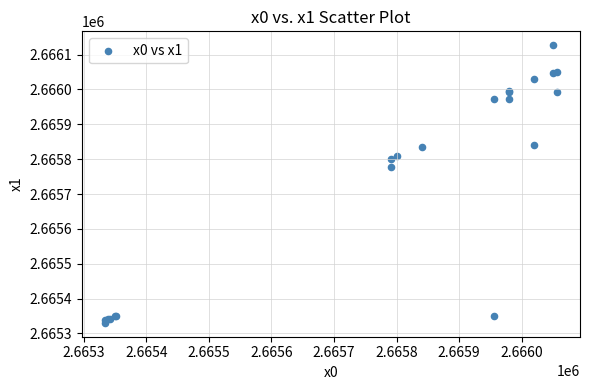

What Y value in the scatter plot is closest to 2665728?

2665776.3